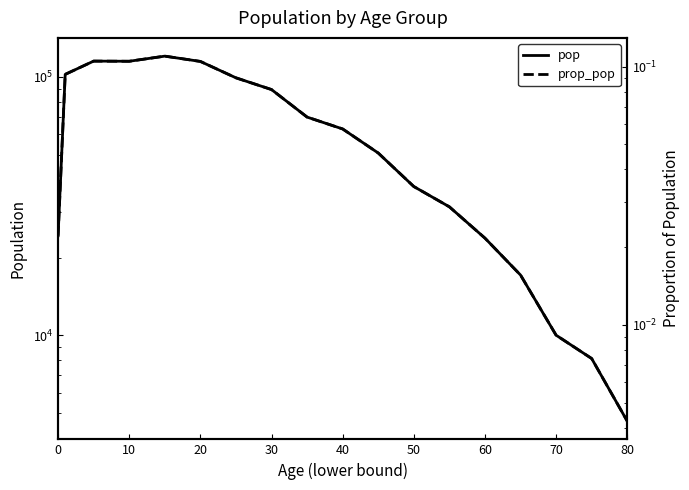

What is the value of the pop point at the 16th from the left?

10012.0